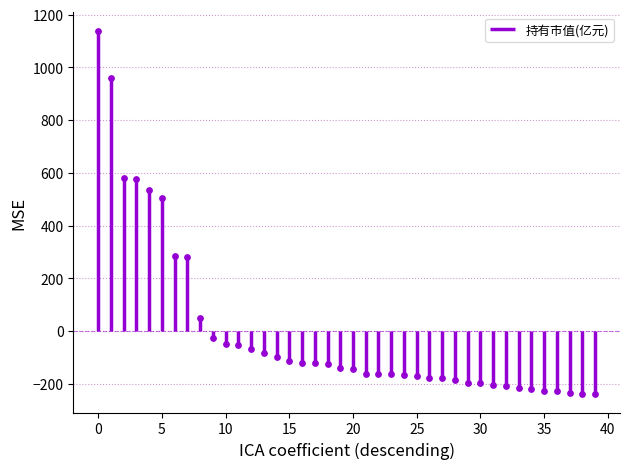

What is the change in value from 20 to 23?

-20.8